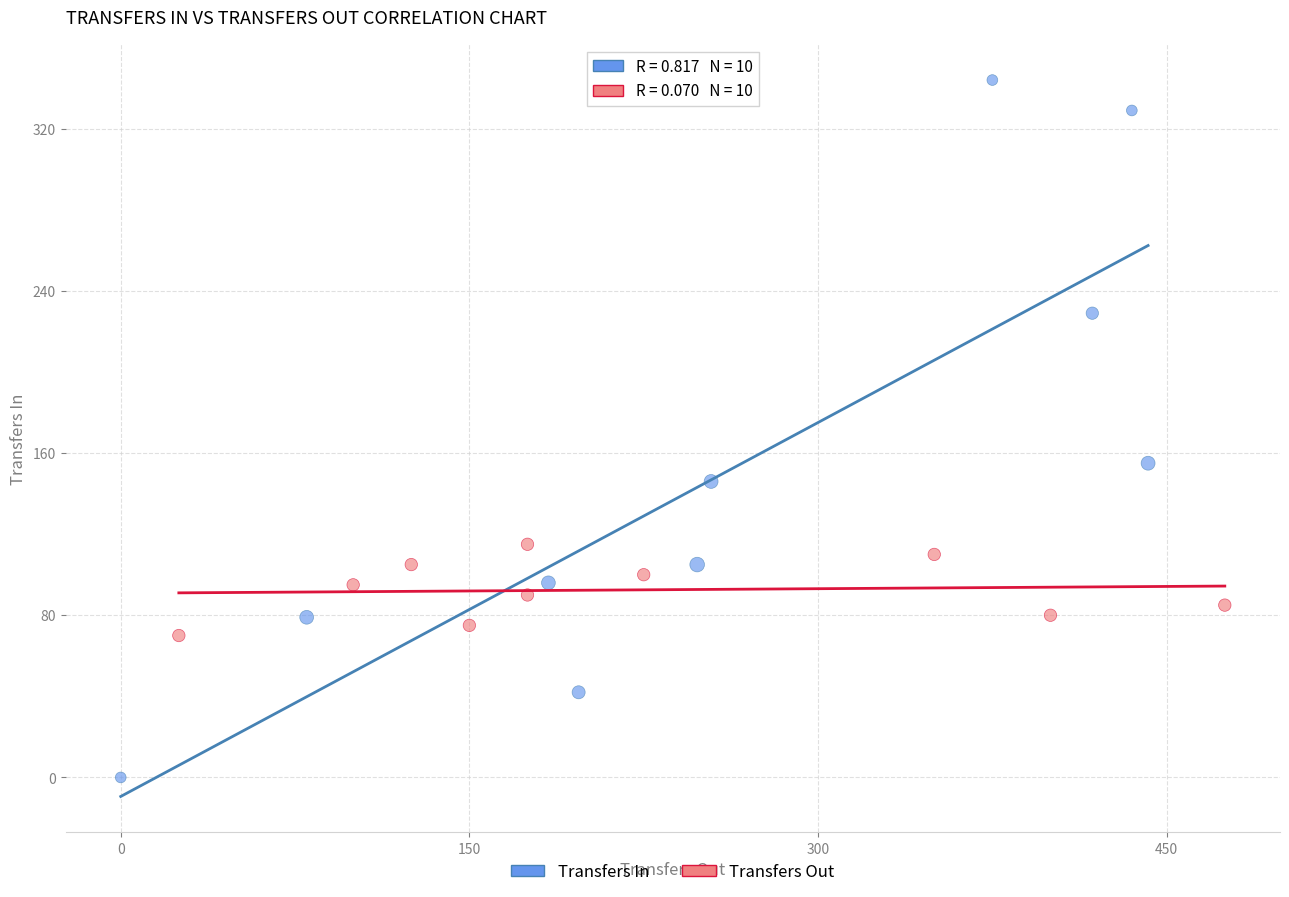

Which series has the widest spread of Y values?

Transfers In